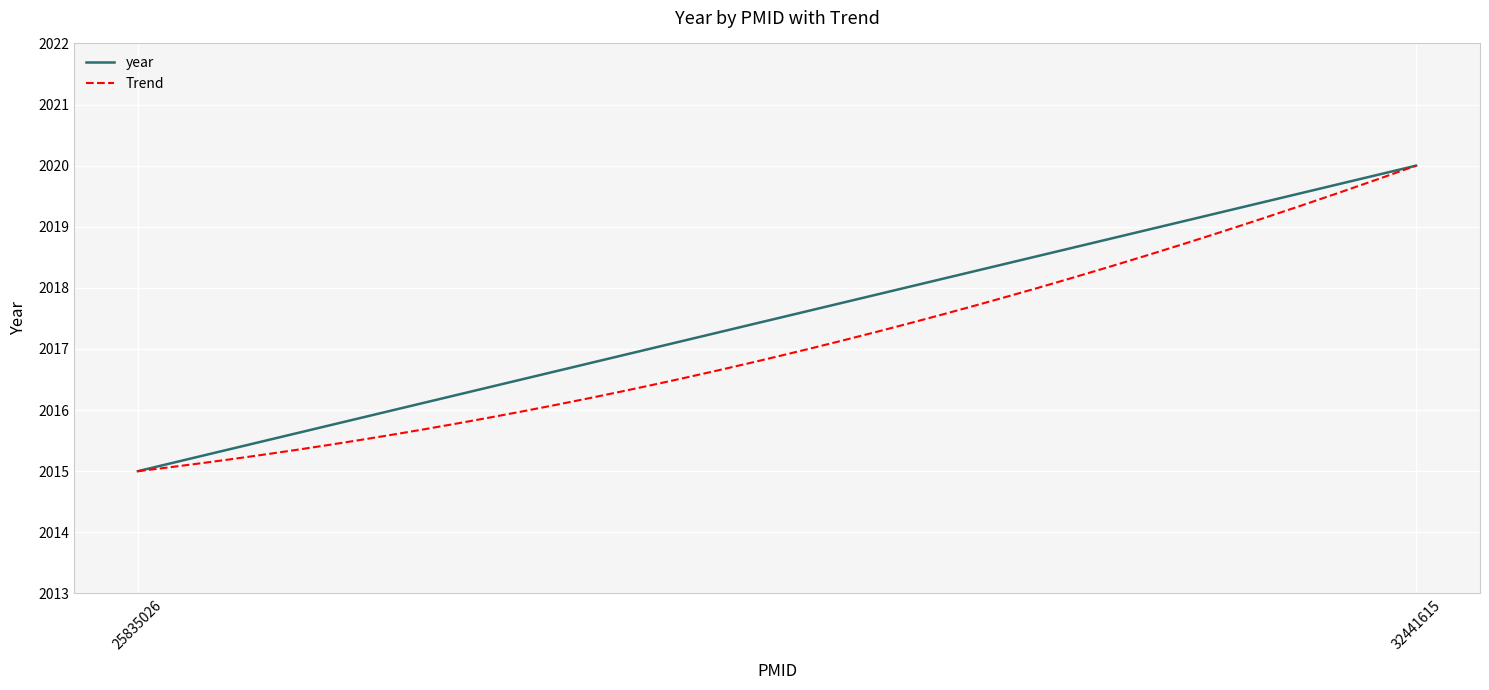

What is the difference between the values at 32441615 and 25835026?

5